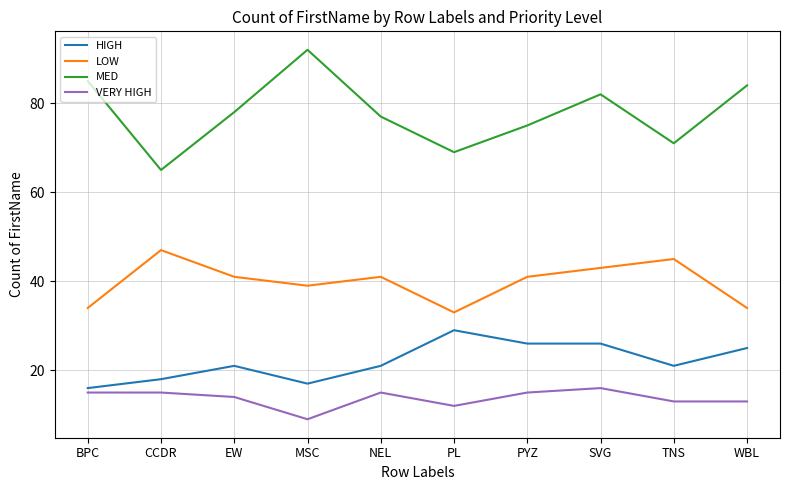

Is the value of VERY HIGH at PL greater than the value of MED at WBL?

No